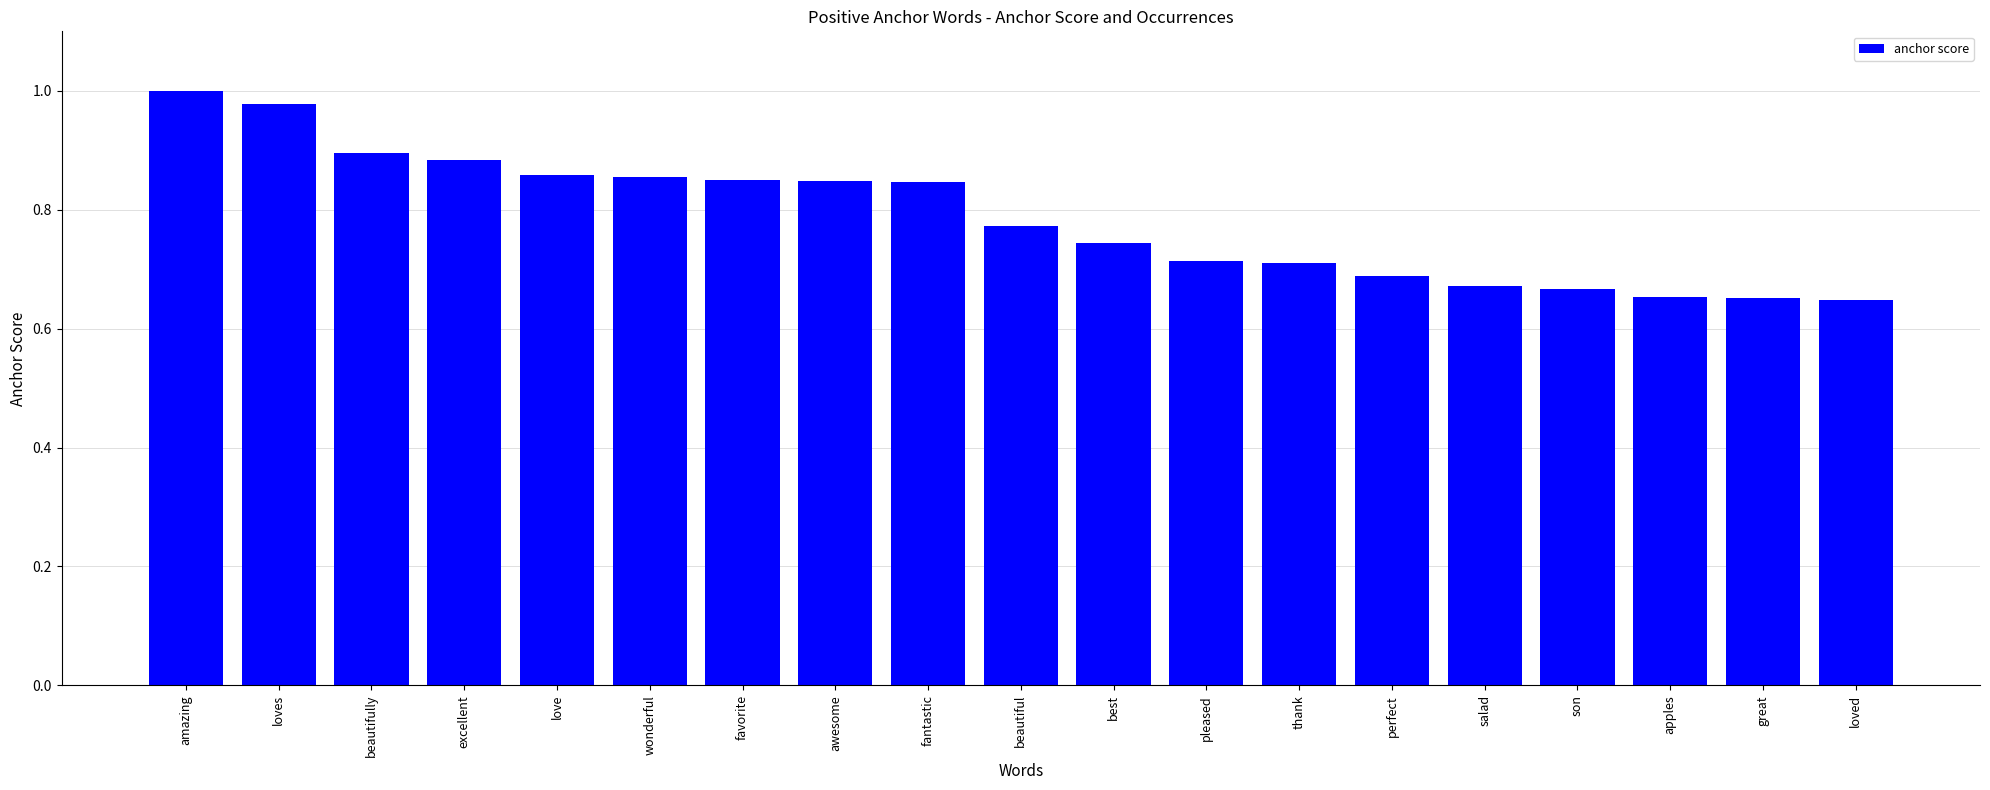

What is the change in value from best to great?

-0.1